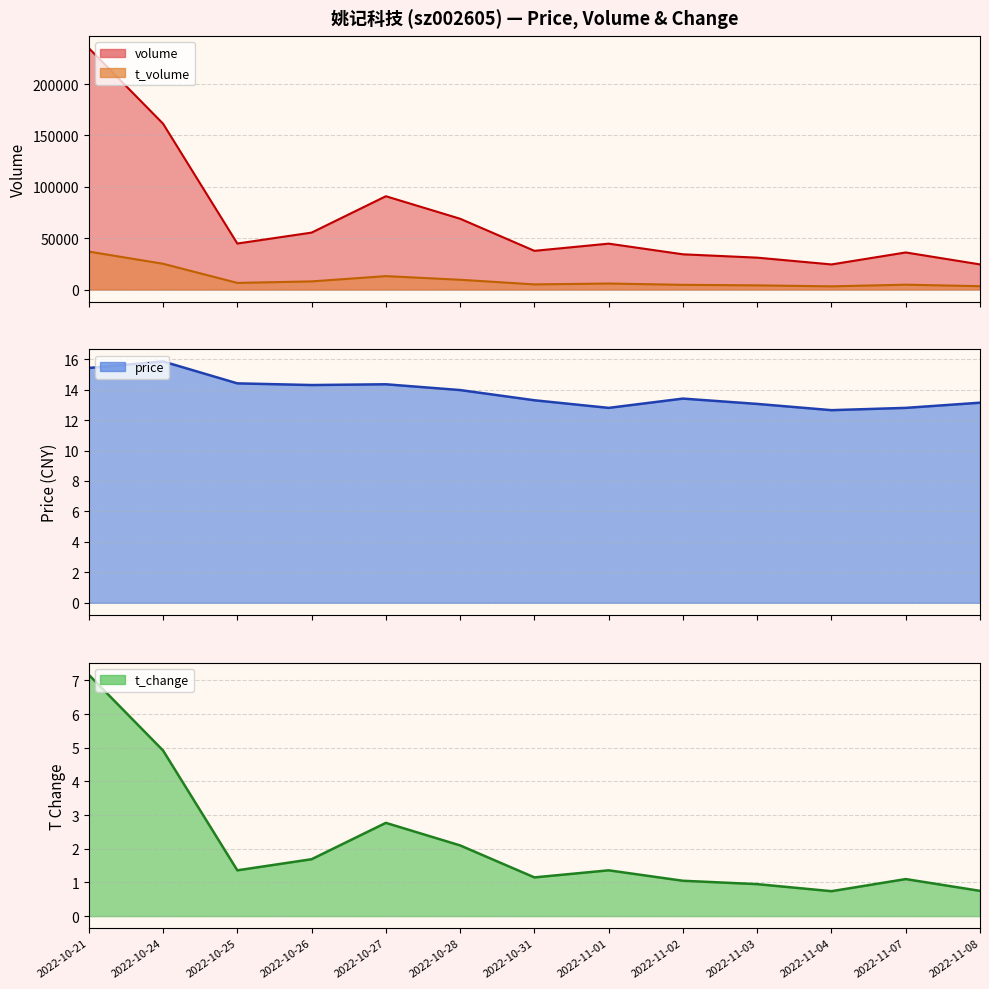

Which series changed the most between 2022-10-28 and 2022-11-07?

volume